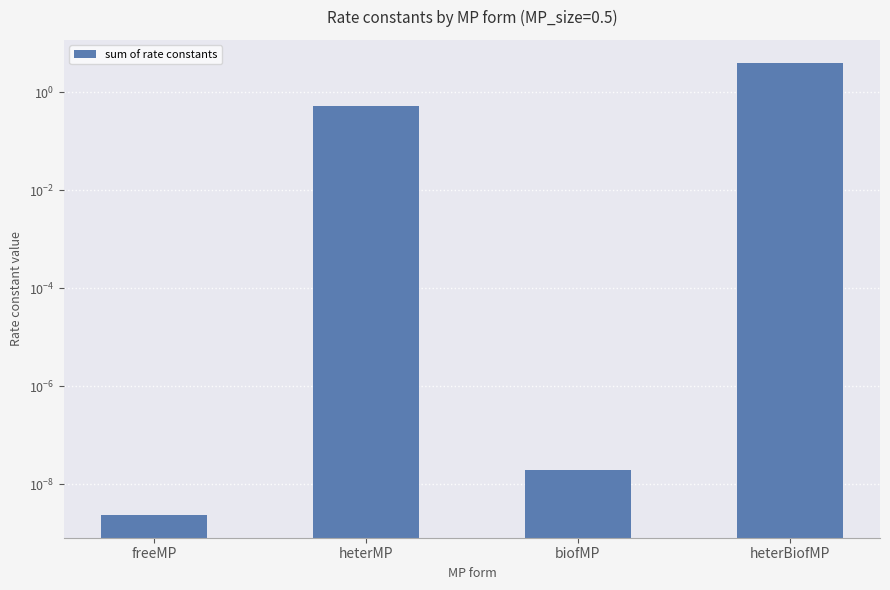

Is it true that the value at heterBiofMP is 4.1?

True